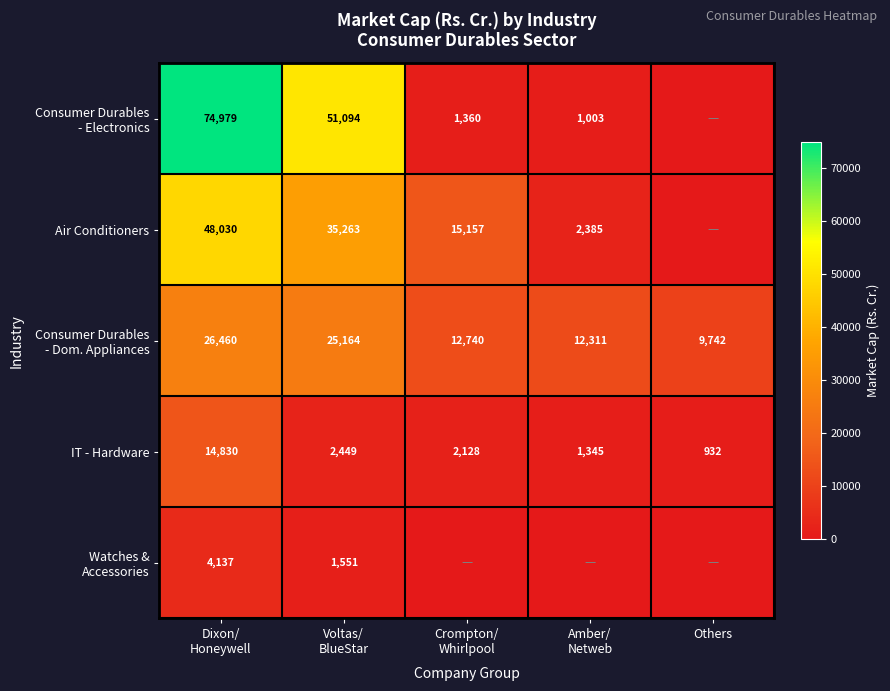

Which category has the lowest value in the IT - Hardware series?

Others